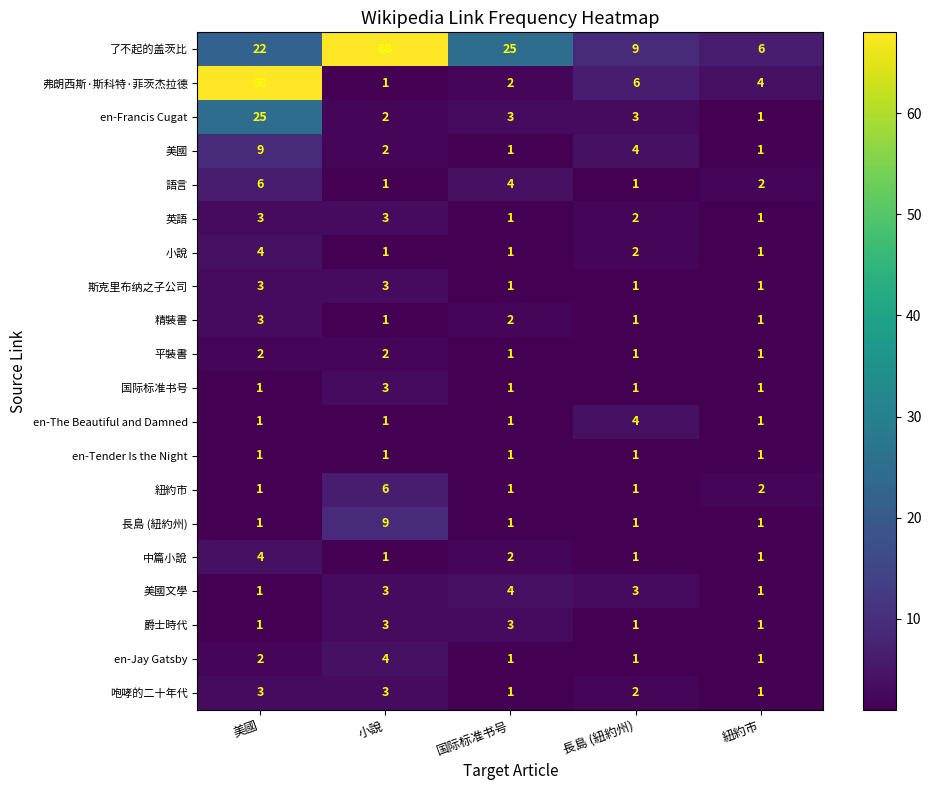

True or false: 斯克里布纳之子公司 has a value of 1 at 紐約市.

True